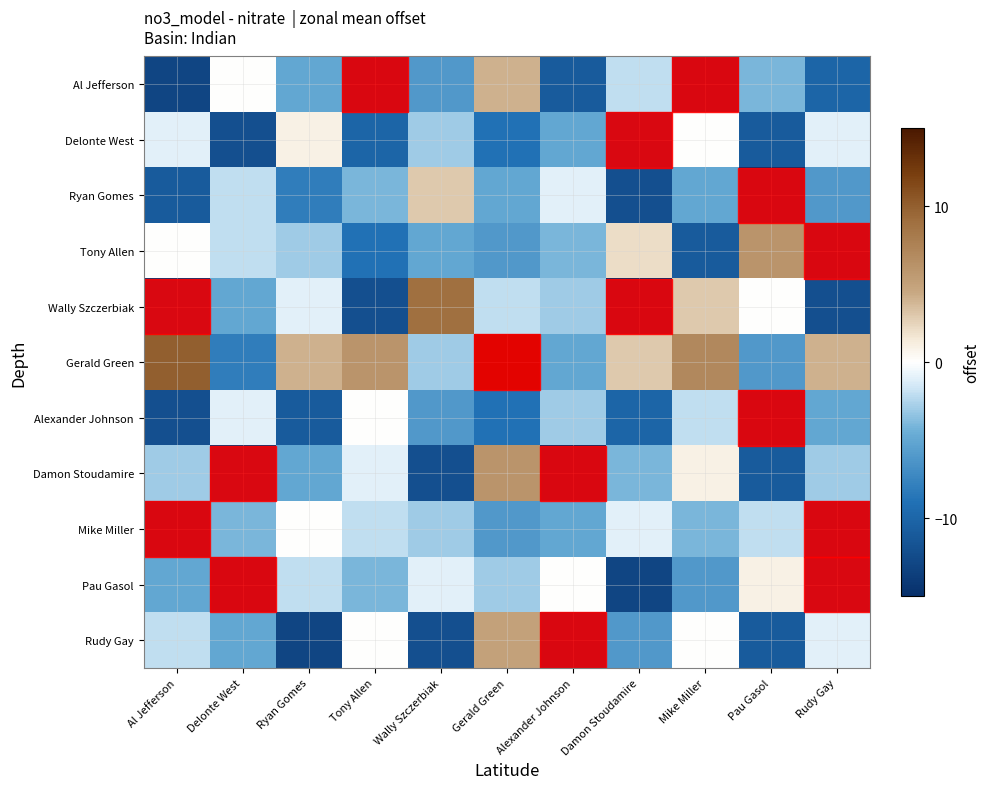

List the series in order of their peak value, highest first.

Gerald Green, Wally Szczerbiak, Tony Allen, Damon Stoudamire, Rudy Gay, Al Jefferson, Ryan Gomes, Delonte West, Pau Gasol, Alexander Johnson, Mike Miller